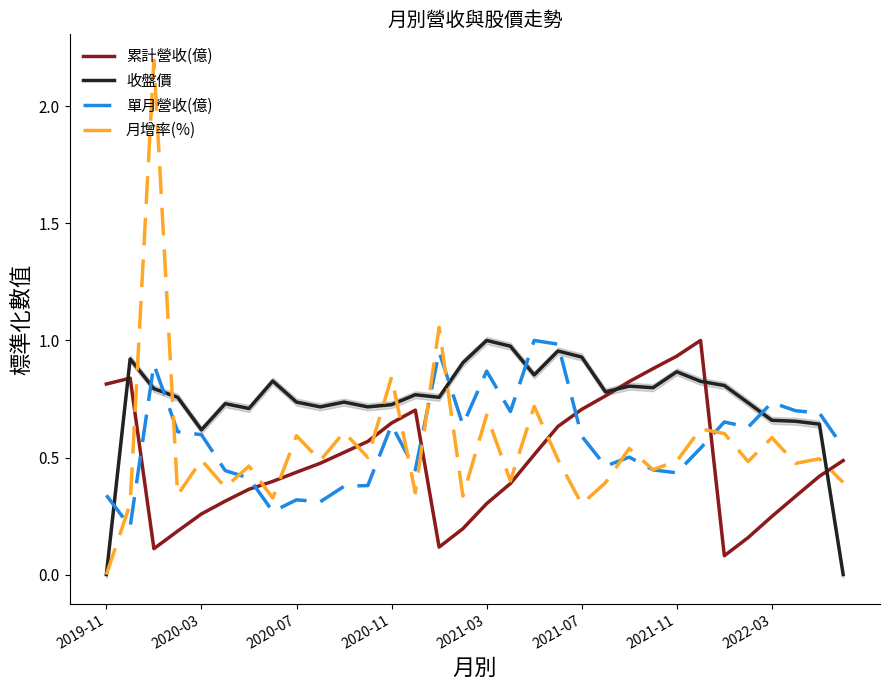

Rank the series by their maximum value, from highest to lowest.

月增率(%), 累計營收(億), 收盤價, 單月營收(億)